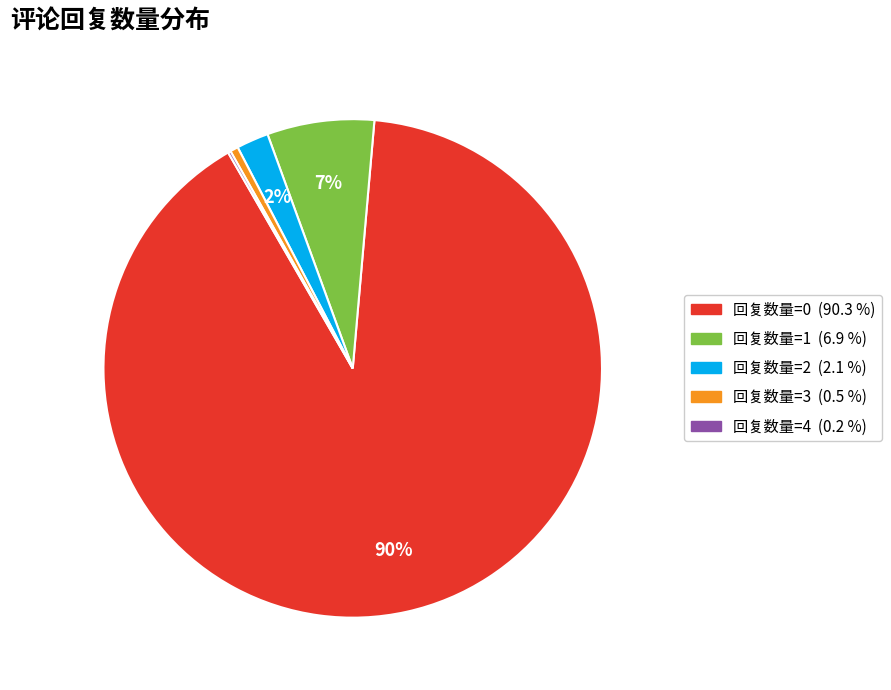

Do 回复数量=0 and 回复数量=1 together represent more than half of the pie?

Yes